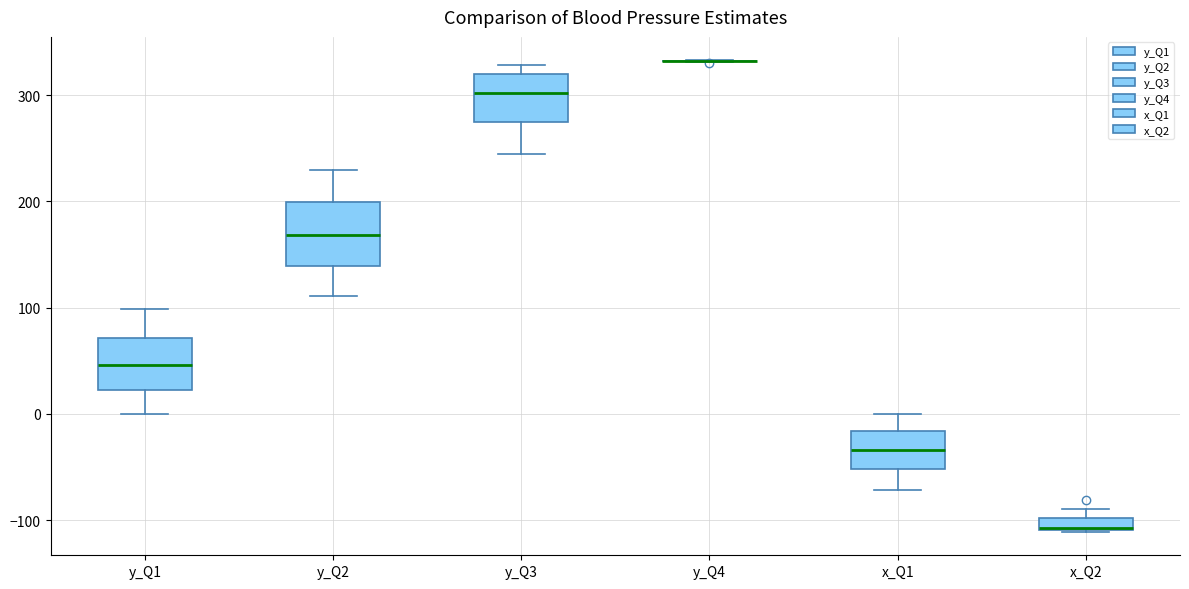

Where is the lower edge of the box for y_Q1 on the y-axis? The values are not printed on the chart, so give them approximately, as read against the axis.

20